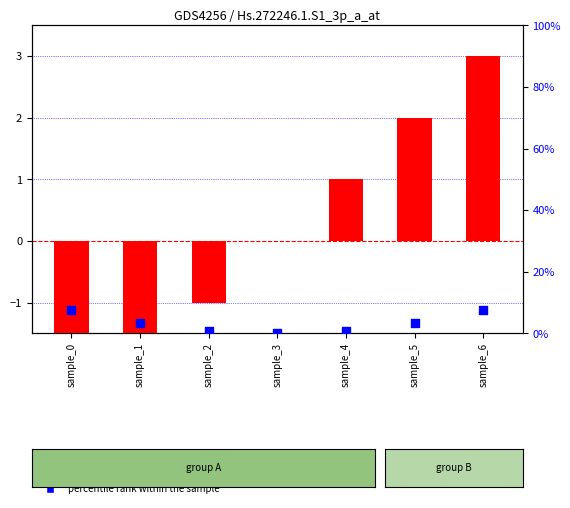

At how many categories does at least one series exceed 5?

2